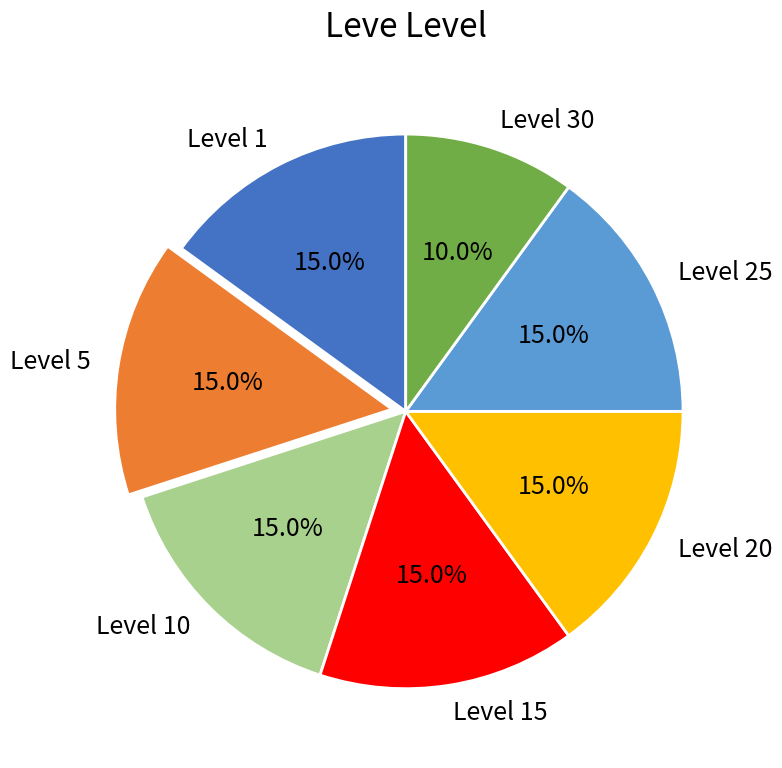

To the nearest percent, what is the combined percentage of Level 1 and Level 5?

30%